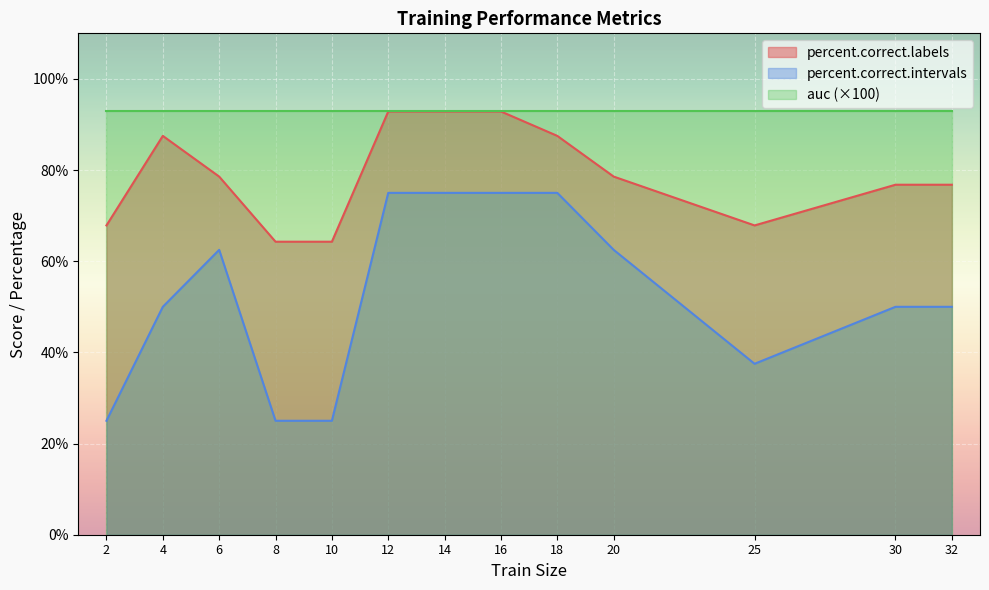

List the labels in order of percent.correct.intervals value, largest first.

12, 14, 16, 18, 6, 20, 4, 30, 32, 25, 2, 8, 10